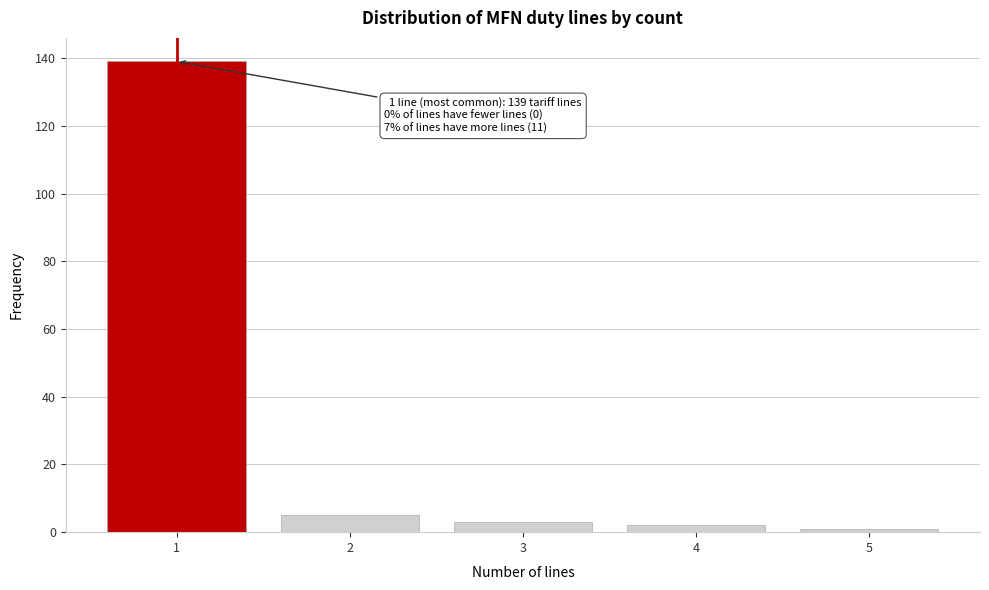

Reading left to right, extract all data points from this chart.

1=139	2=5	3=3	4=2	5=1